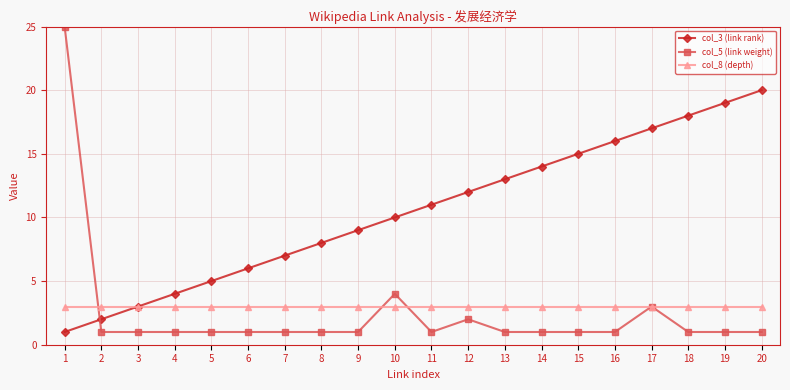

What is the sum of all col_8 (depth) values?

60